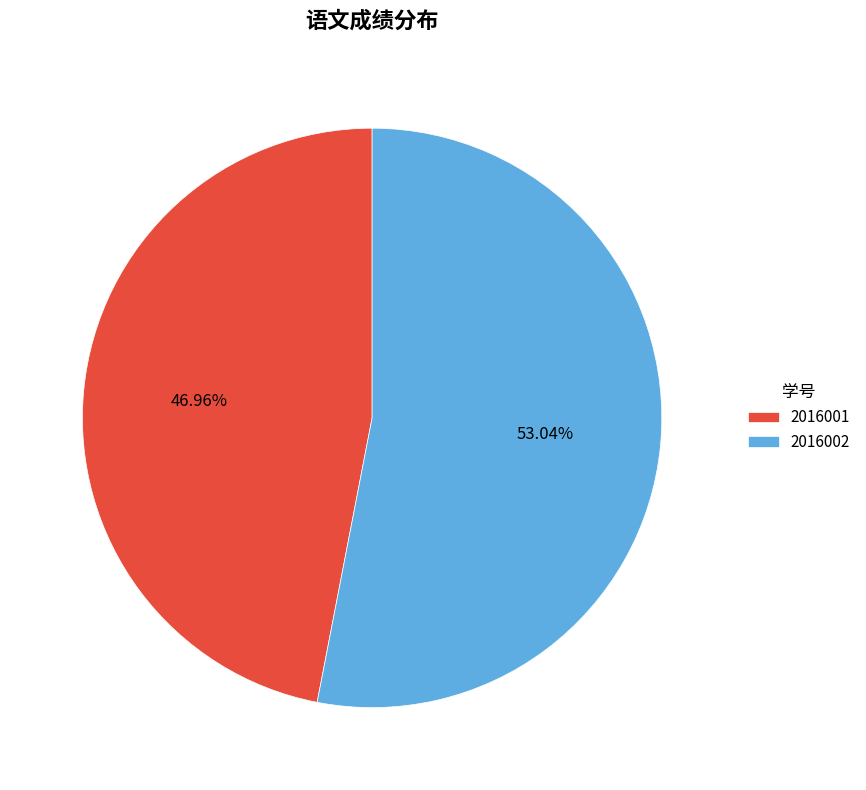

How many segments does this pie chart have?

2